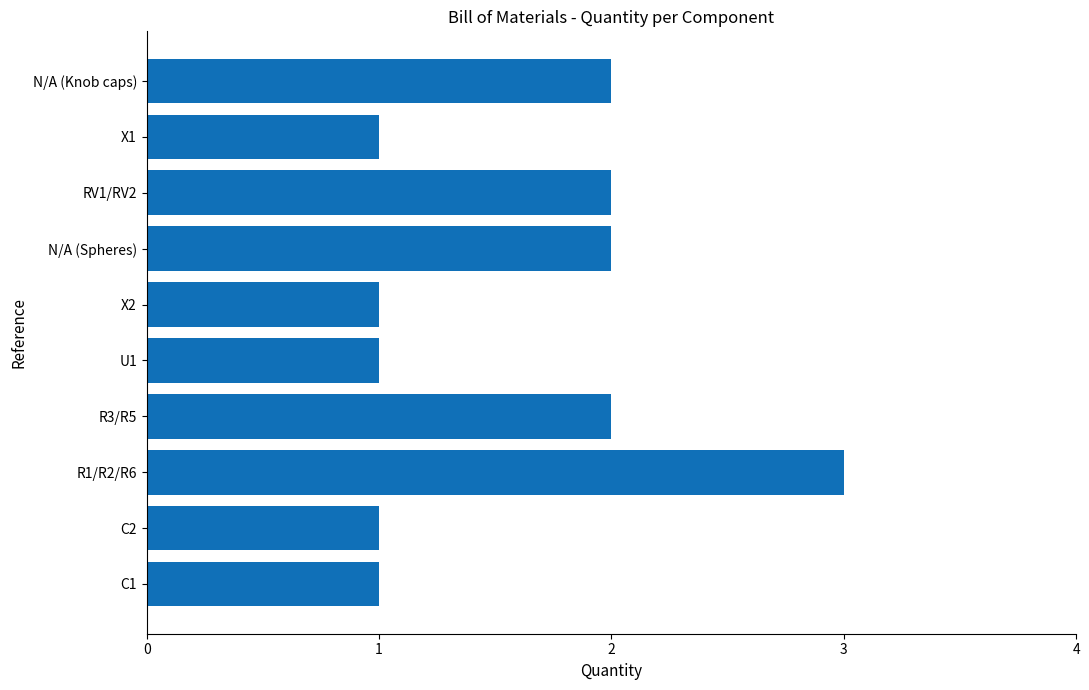

What is the ratio of the value at C2 to the value at RV1/RV2?

0.5